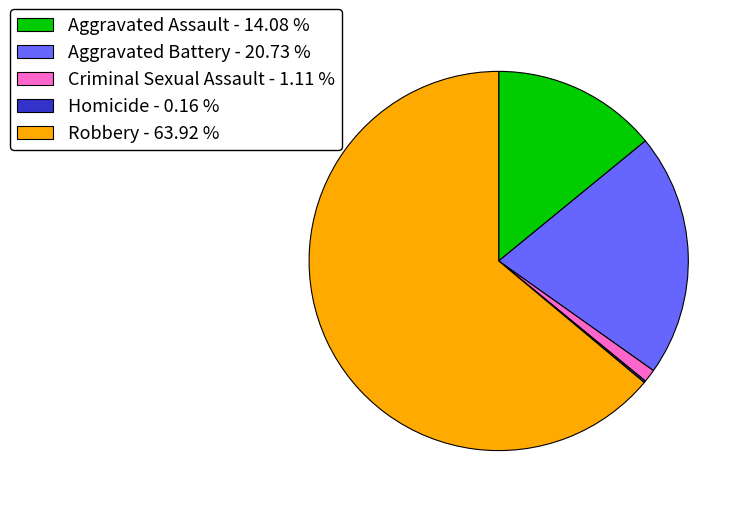

The Aggravated Battery slice represents 7% of the pie. True or false?

False